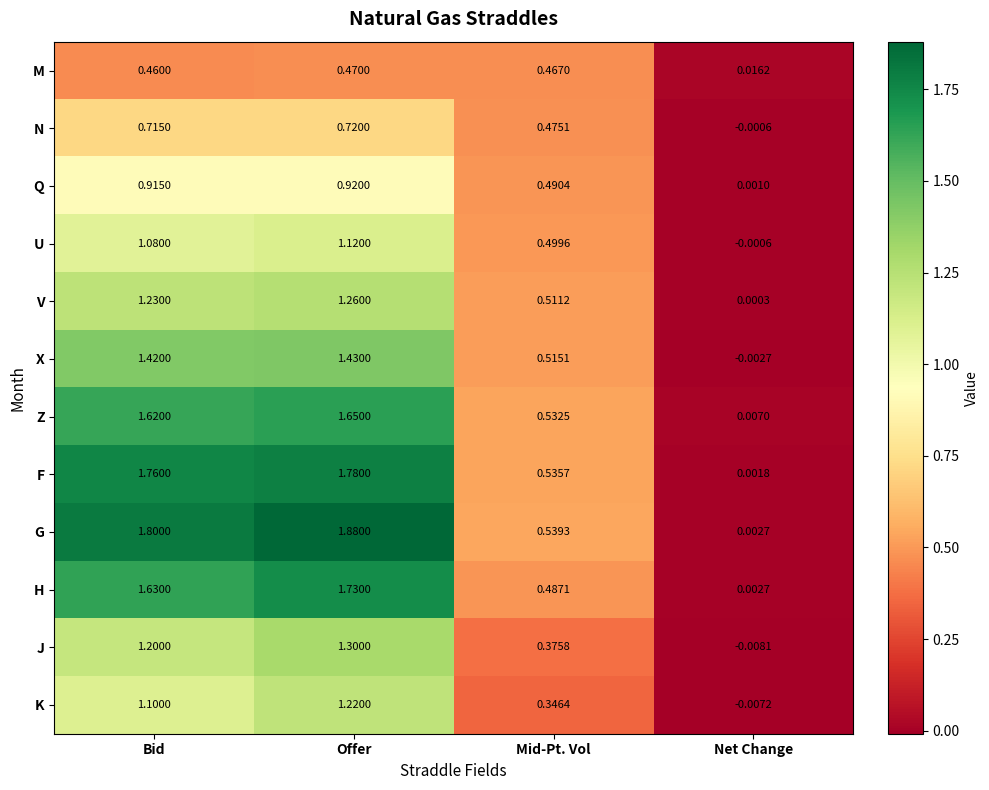

Rank the series by their maximum value, from highest to lowest.

G, F, H, Z, X, J, V, K, U, Q, N, M